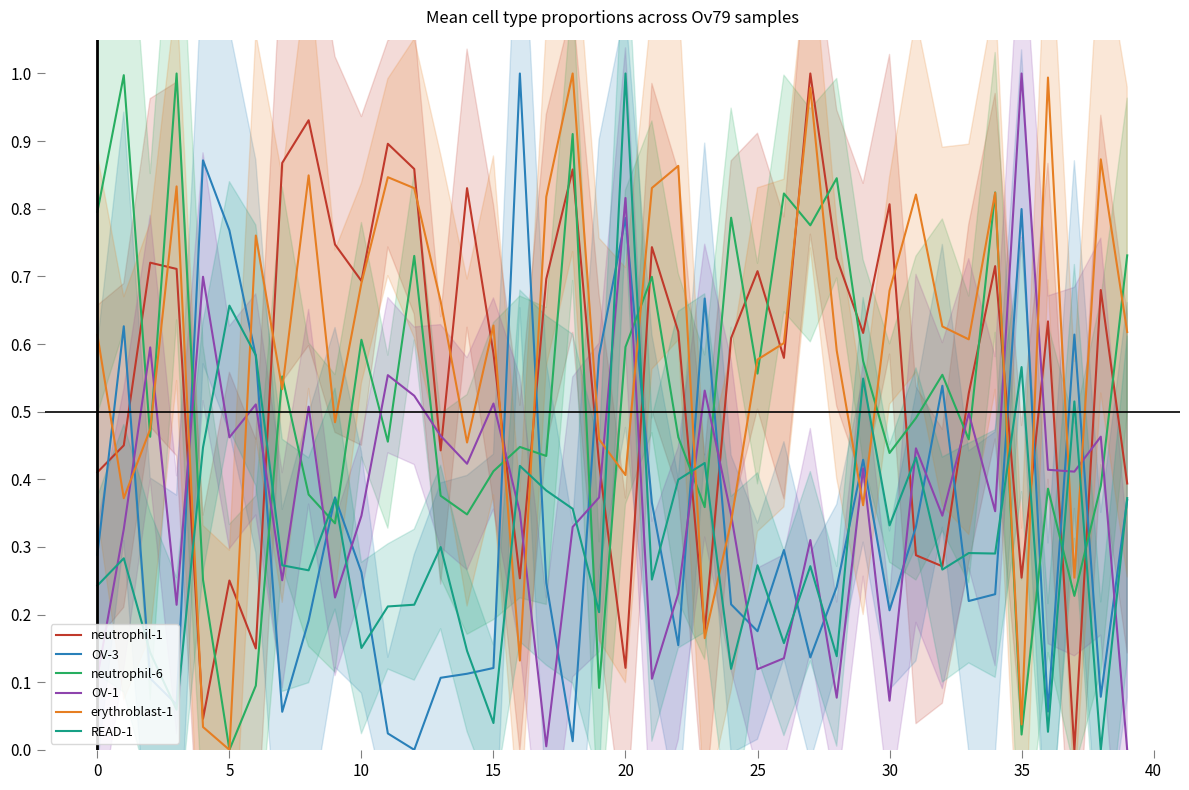

How many values in the erythroblast-1 series exceed 0?

39